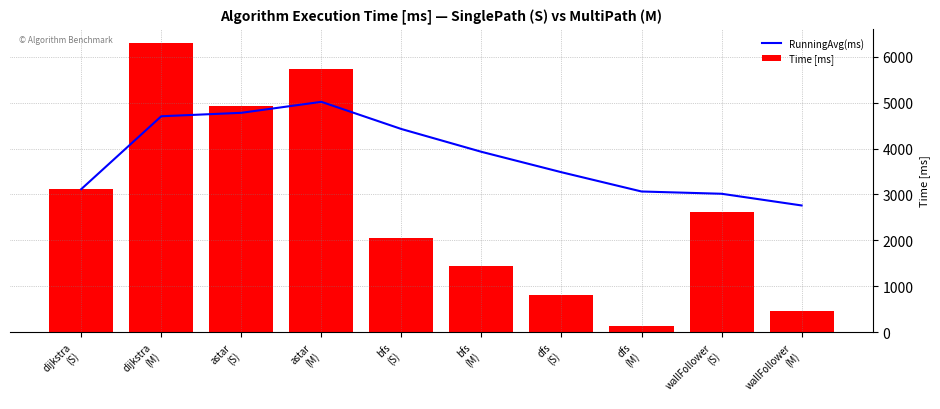

What position from the left is astar
(S)?

3